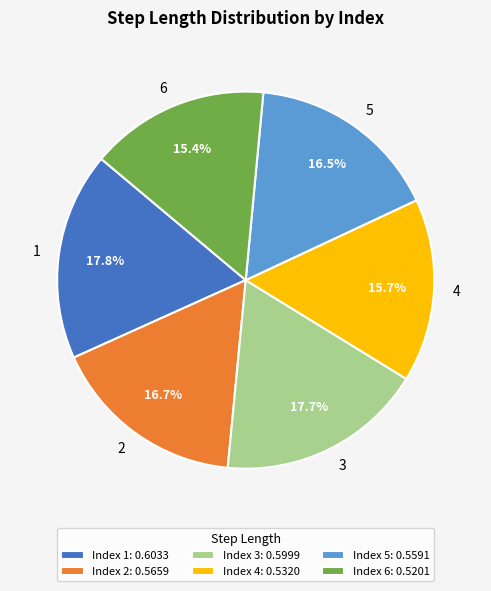

Does any single category account for the majority?

No